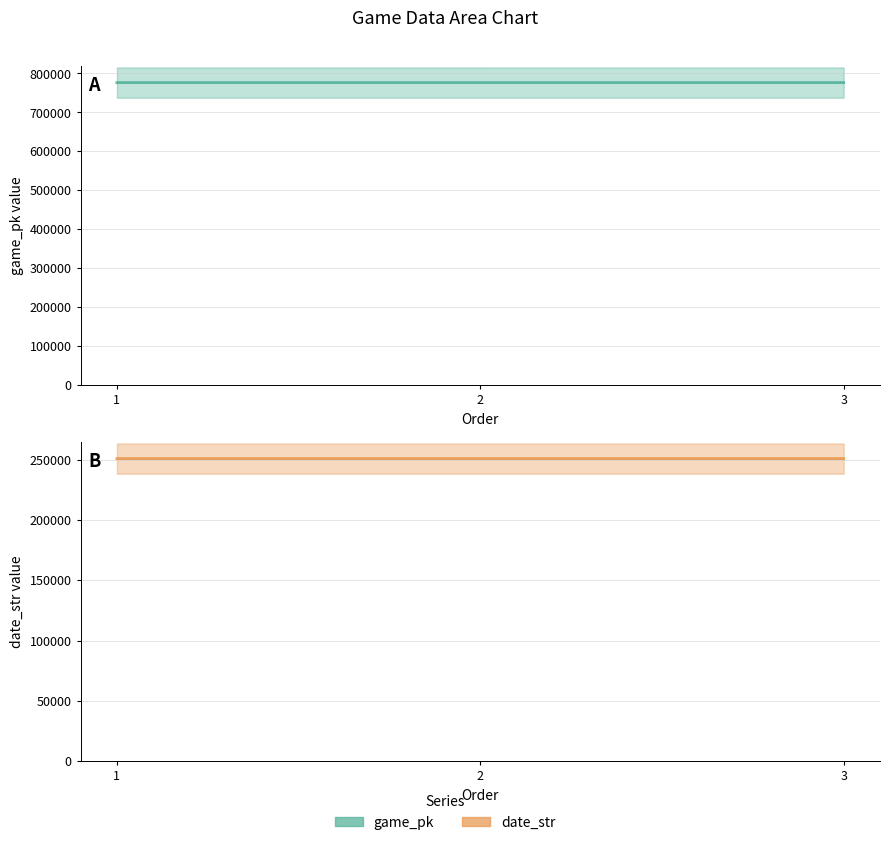

What is the difference between the highest and lowest values at 3?

525730